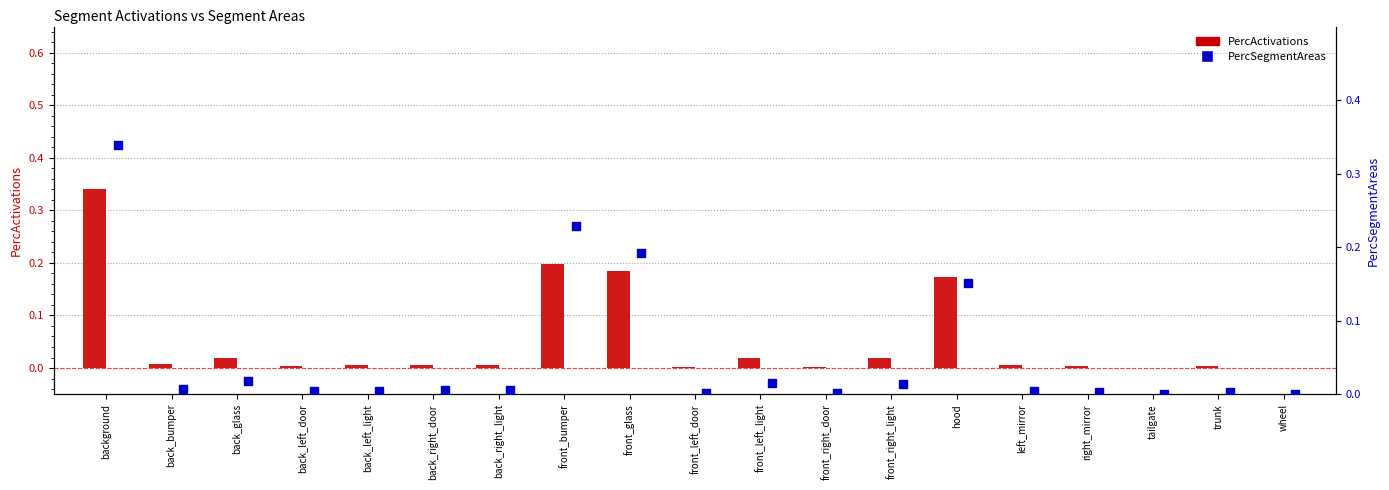

Which series reaches the minimum Y coordinate?

PercSegmentAreas